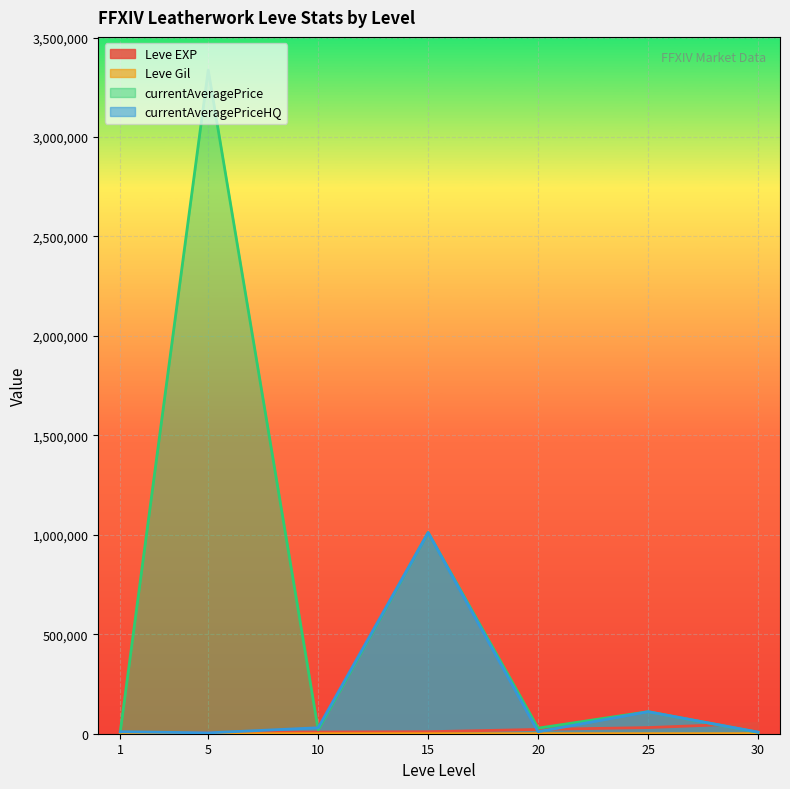

Reading left to right, what are all the values shown in this chart?

Leve EXP: 1=630	5=4660	10=8430	15=10100	20=21600	25=30820	30=52220
Leve Gil: 1=112	5=140	10=172	15=174	20=295	25=317	30=410
currentAveragePrice: 1=9374	5=3336350	10=19669	15=1011449	20=28000	25=110715	30=7175
currentAveragePriceHQ: 1=9926	5=4350	10=30009	15=1011449	20=10000	25=110715	30=8181